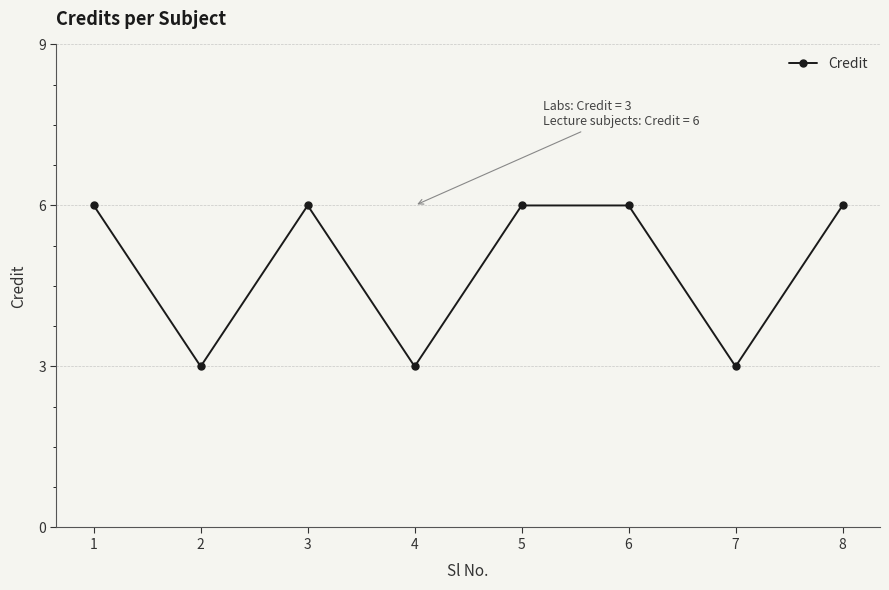

The value at 7 is 3. True or false?

True